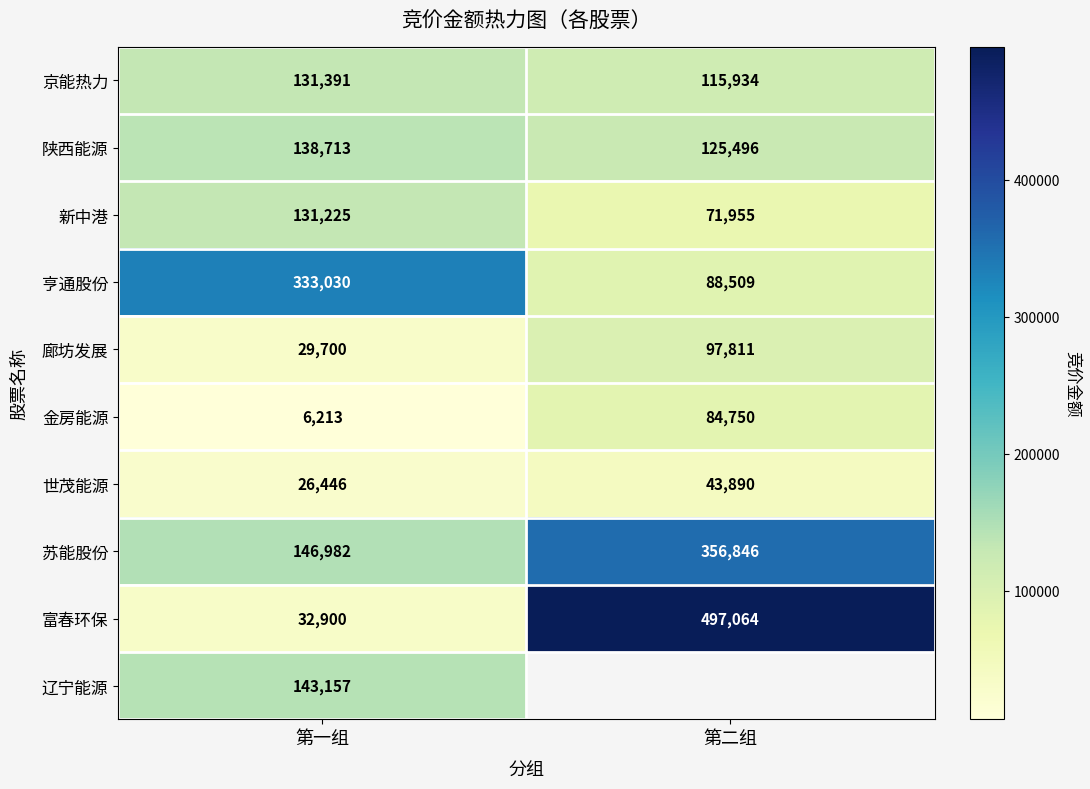

What is the sum of all 新中港 values?

203180